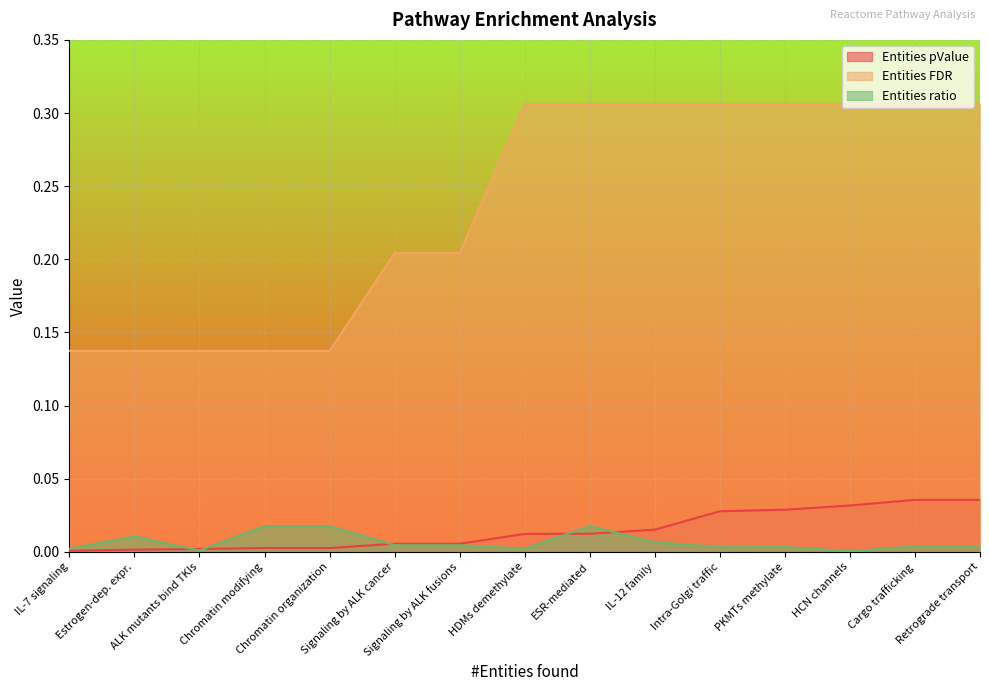

At Cargo trafficking, list the series in order from smallest to largest.

Entities ratio, Entities pValue, Entities FDR